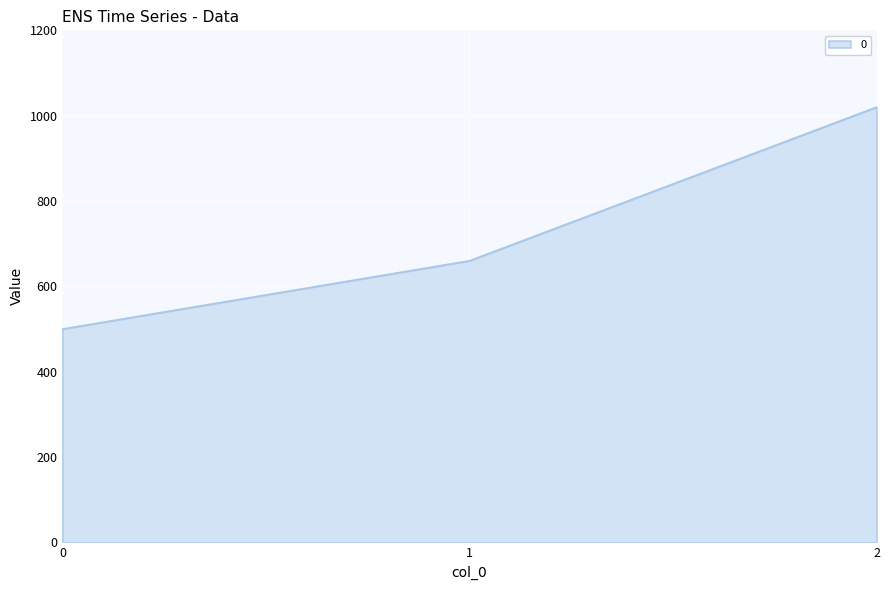

Reading right to left, transcribe all the data shown in this chart.

1020	660	500